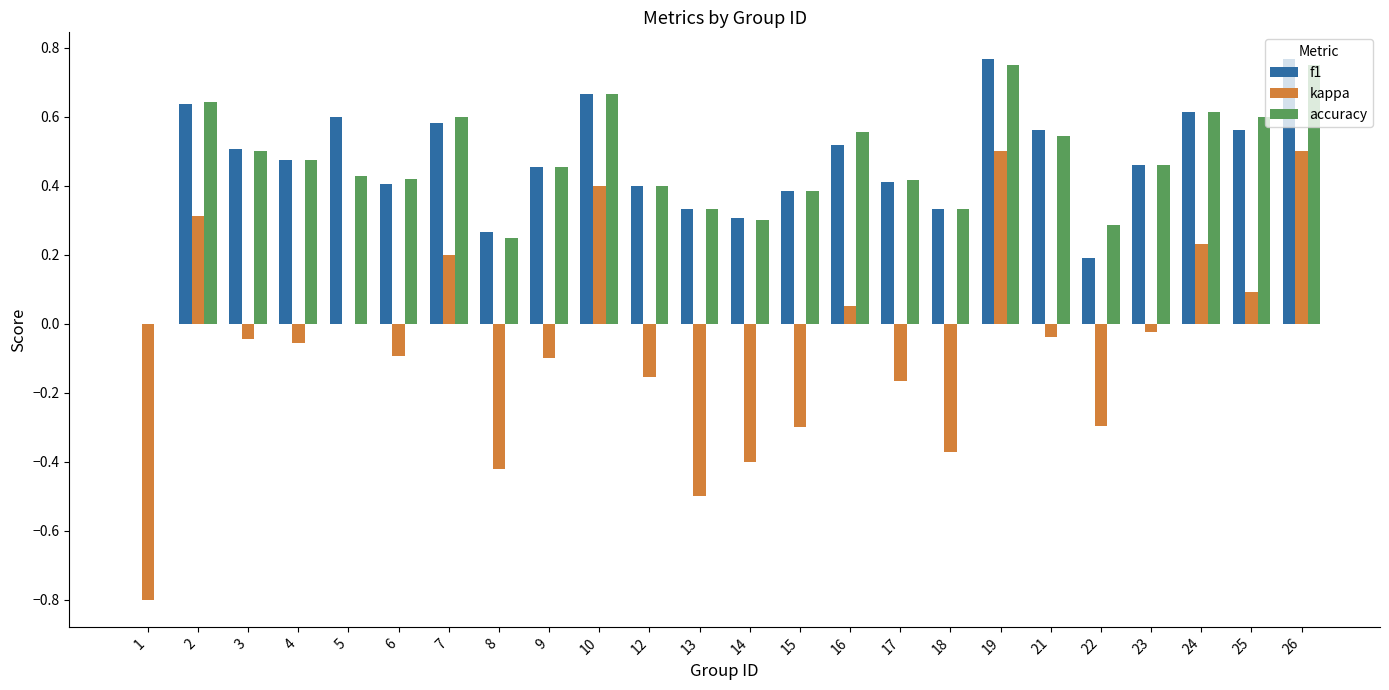

What is the sum of all kappa values?

-1.5